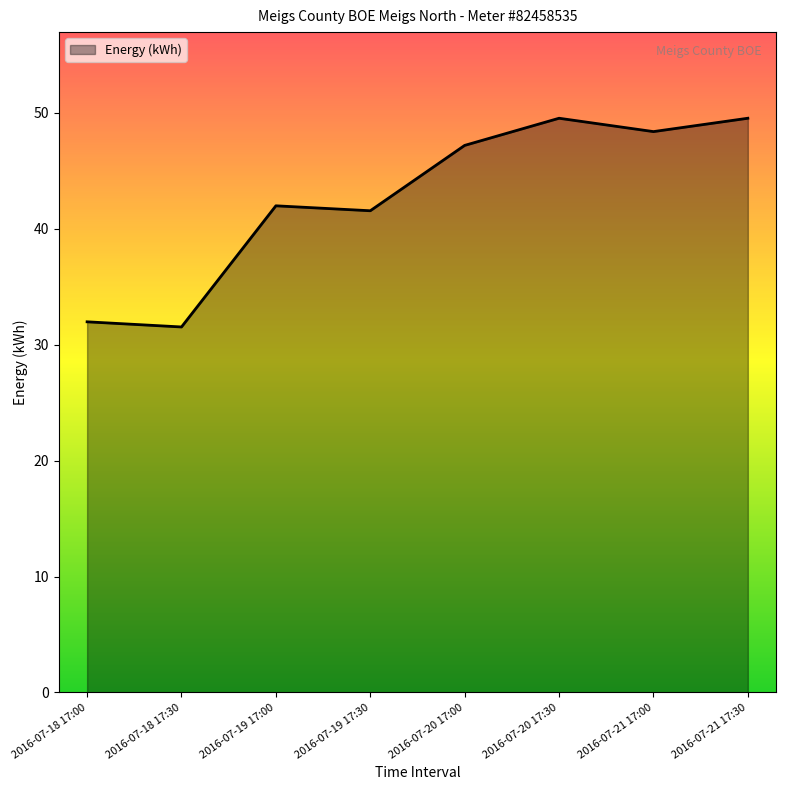

What is the difference between the second highest and minimum values?

18.0